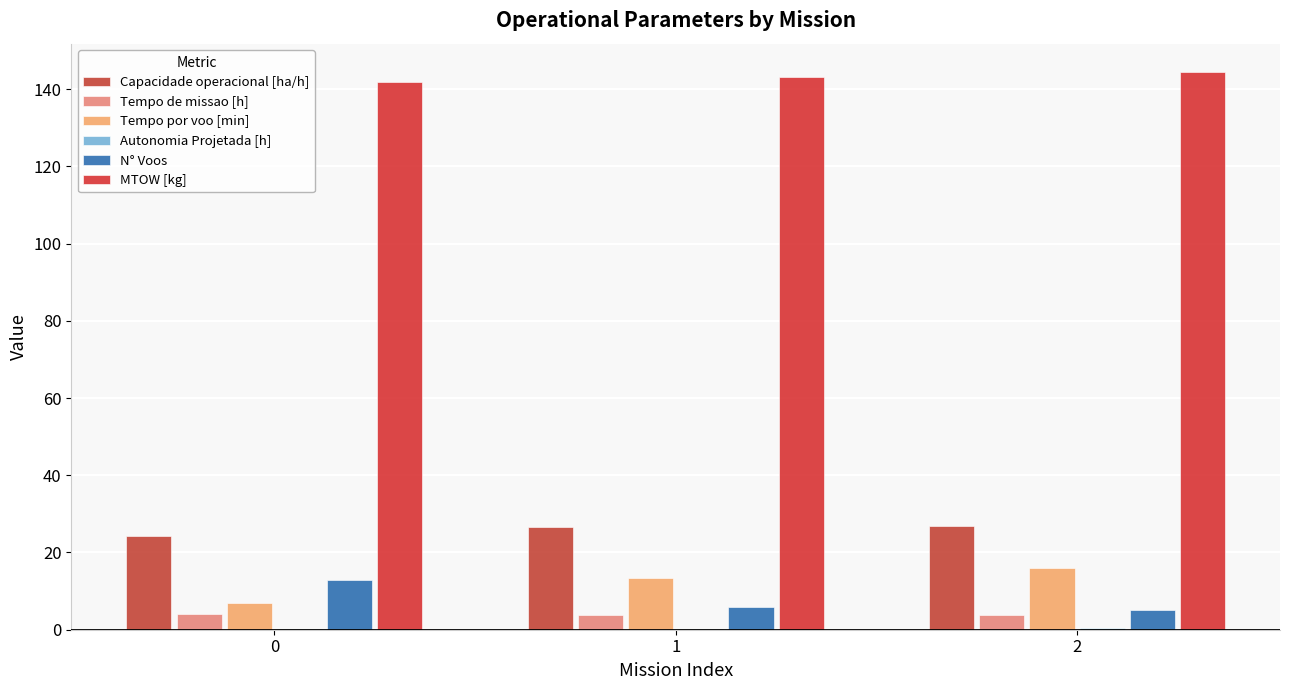

What is the maximum value shown in the chart?

144.5